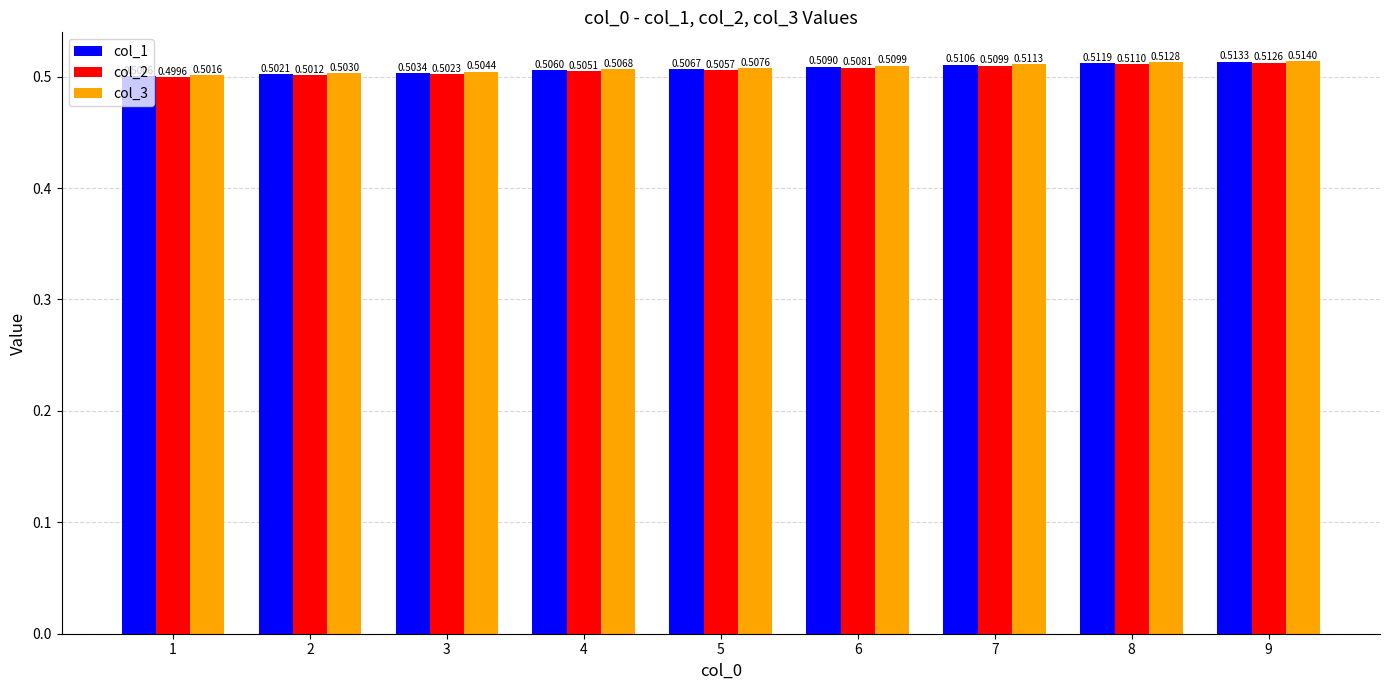

How many col_1 values are between 0 and 1?

9